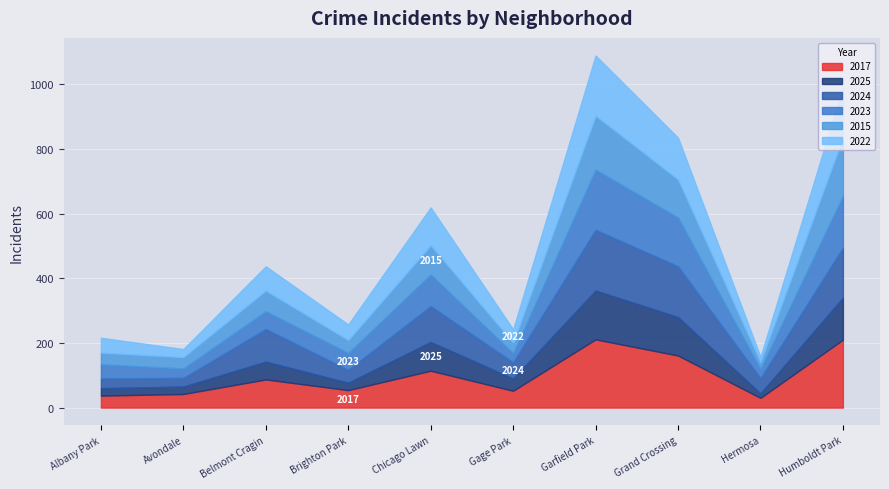

What is the average value of the 2025 series?

66